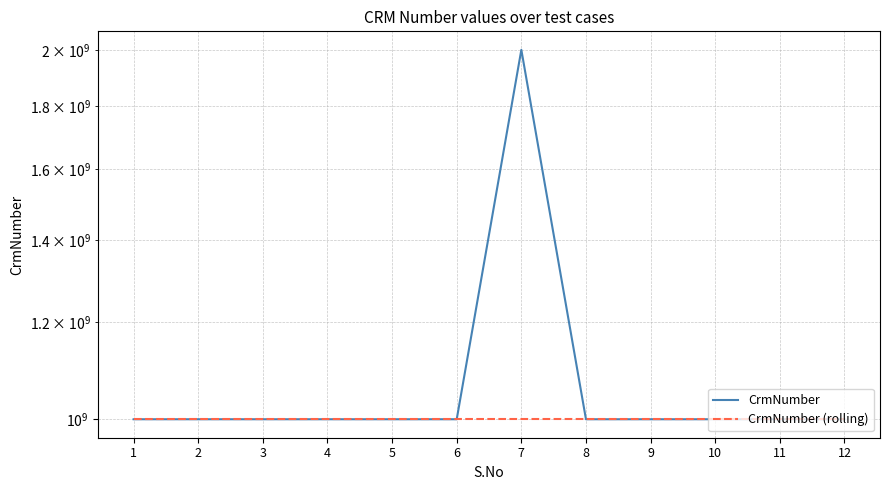

True or false: CrmNumber (rolling) has a value of 1398510534 at 4.

False